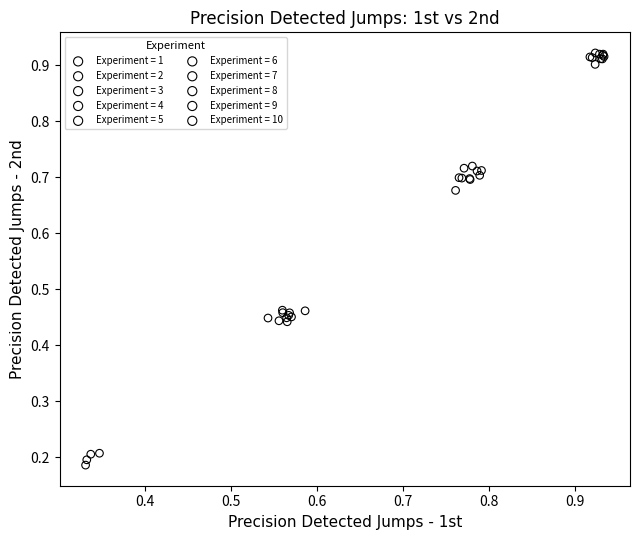

Which series has the widest spread of Y values?

Experiment = 2